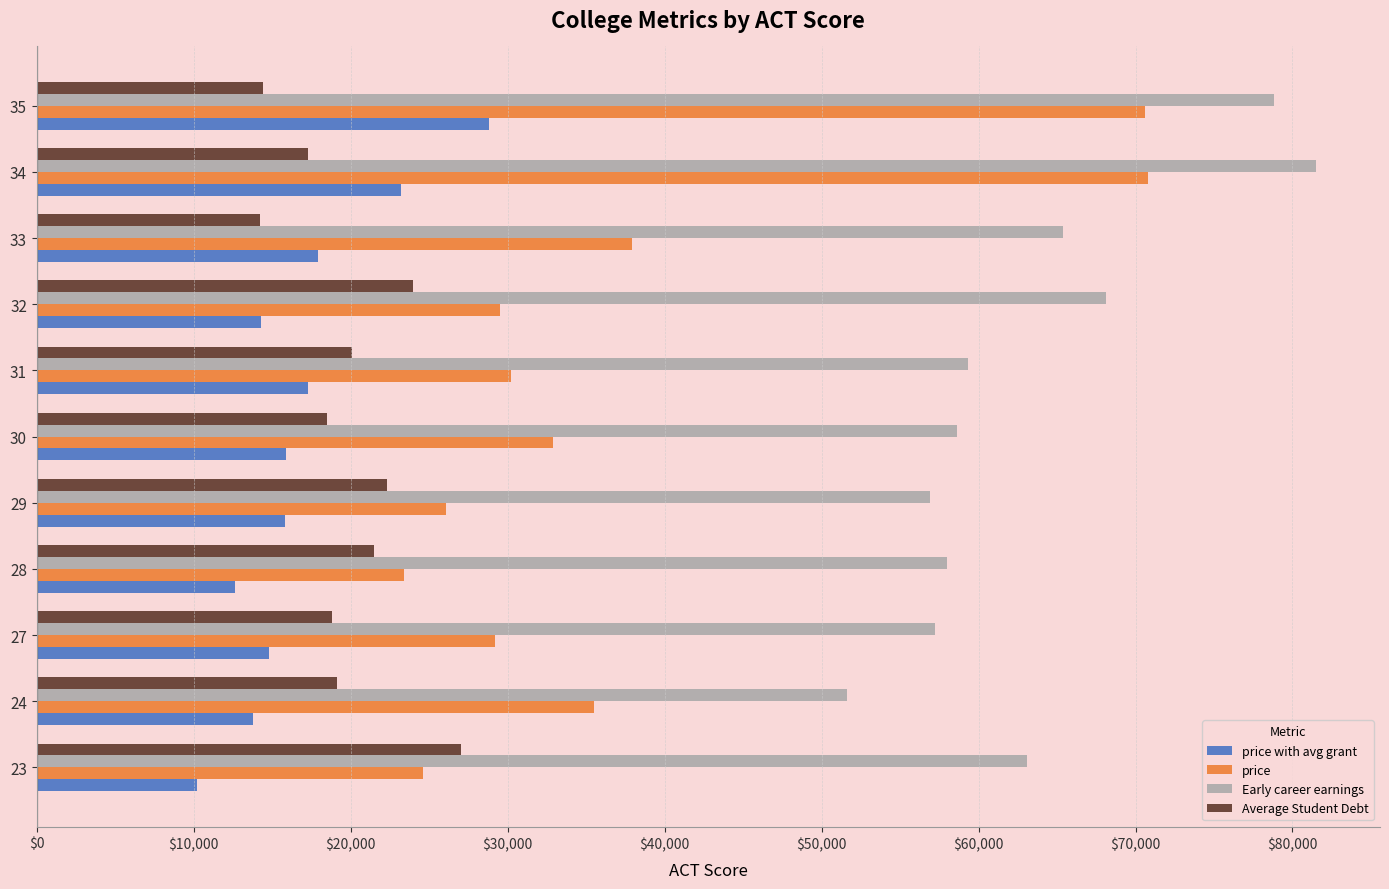

How many distinct data groups are displayed?

4